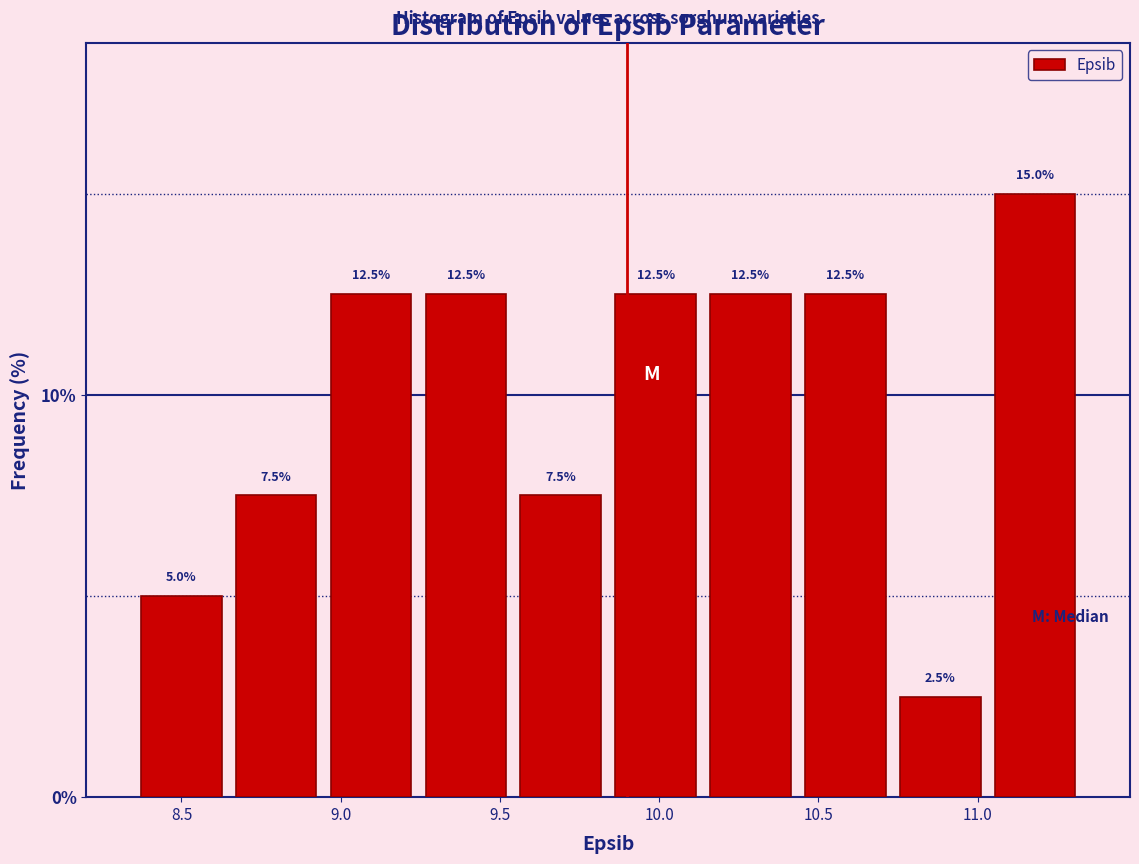

Over which range of the x-axis is the bar tallest?

11.05 to 11.35